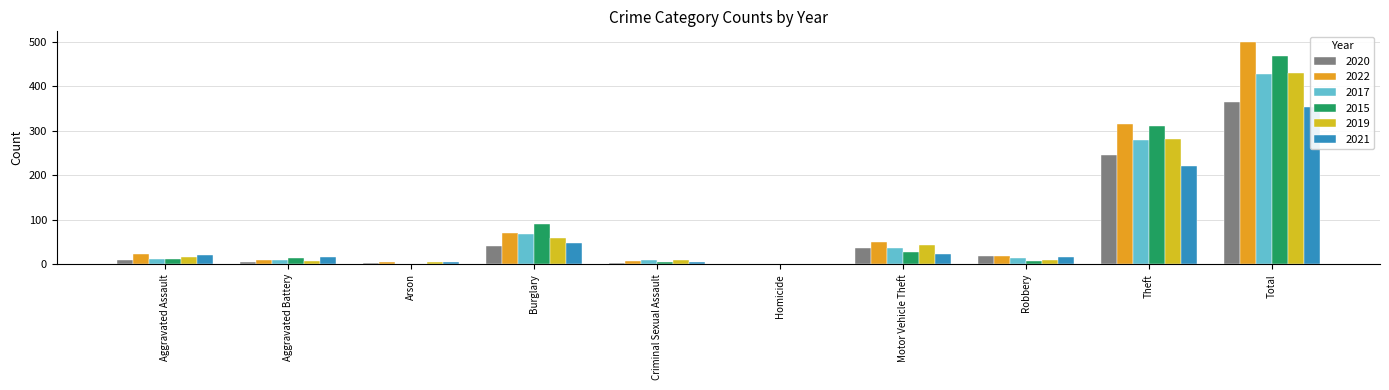

Reading right to left, extract all data points from this chart.

2020: 364	245	19	37	1	2	42	3	6	9
2022: 498	314	19	50	1	8	70	4	9	23
2017: 428	280	13	36	1	9	67	1	9	12
2015: 468	311	8	27	0	6	90	1	13	12
2019: 429	281	9	43	0	10	58	4	8	16
2021: 354	221	16	23	0	5	47	4	17	21